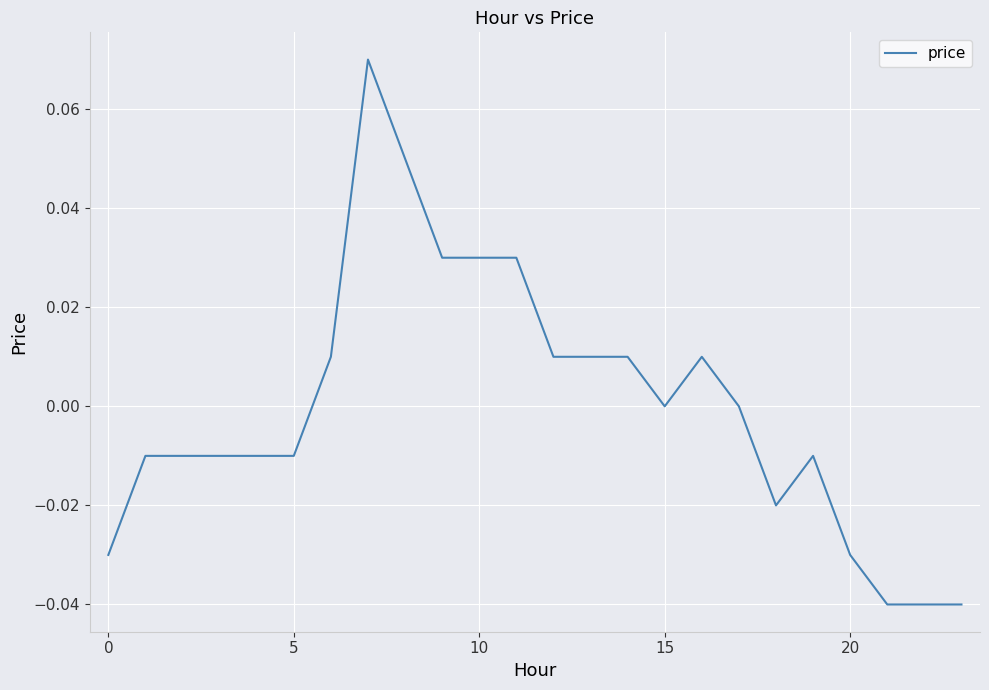

Where is the data nearest to the value 0?

15